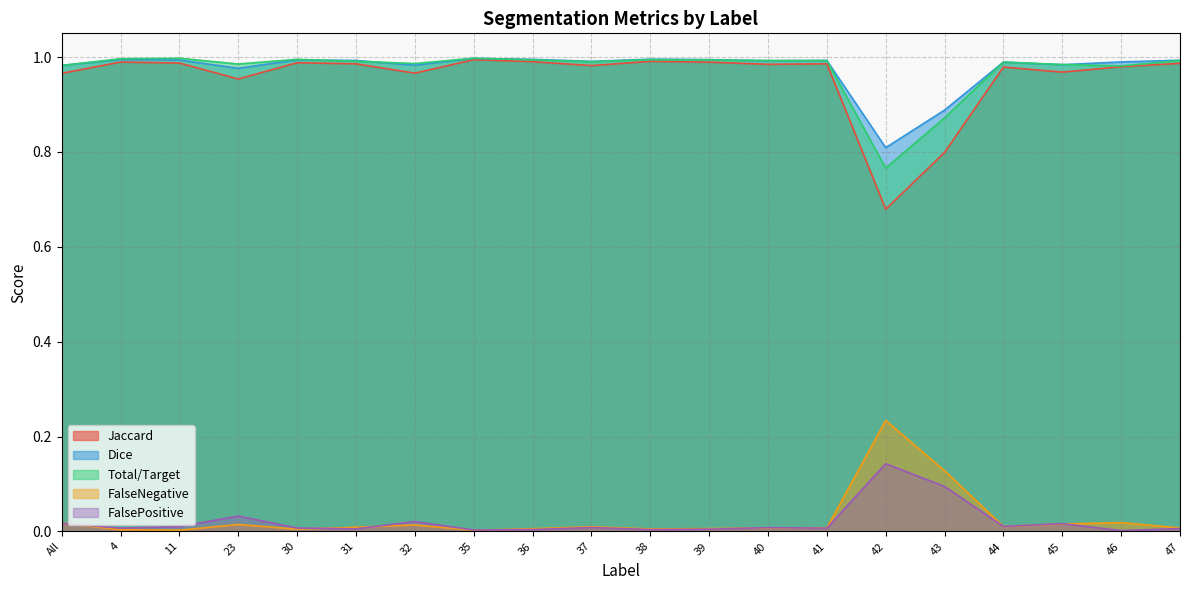

Rank the categories by Dice value from lowest to highest.

42, 43, 23, All, 32, 45, 44, 46, 37, 40, 41, 31, 47, 11, 30, 39, 4, 36, 38, 35